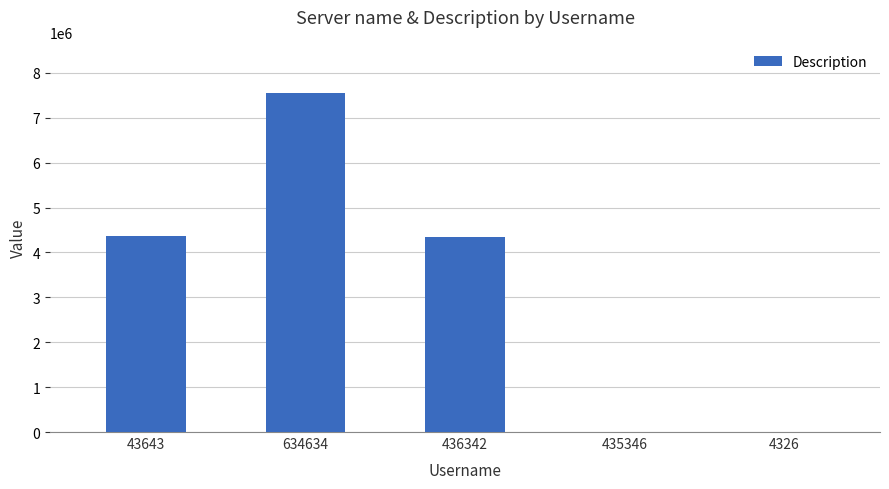

Is it true that the value at 43643 is 2140325?

False